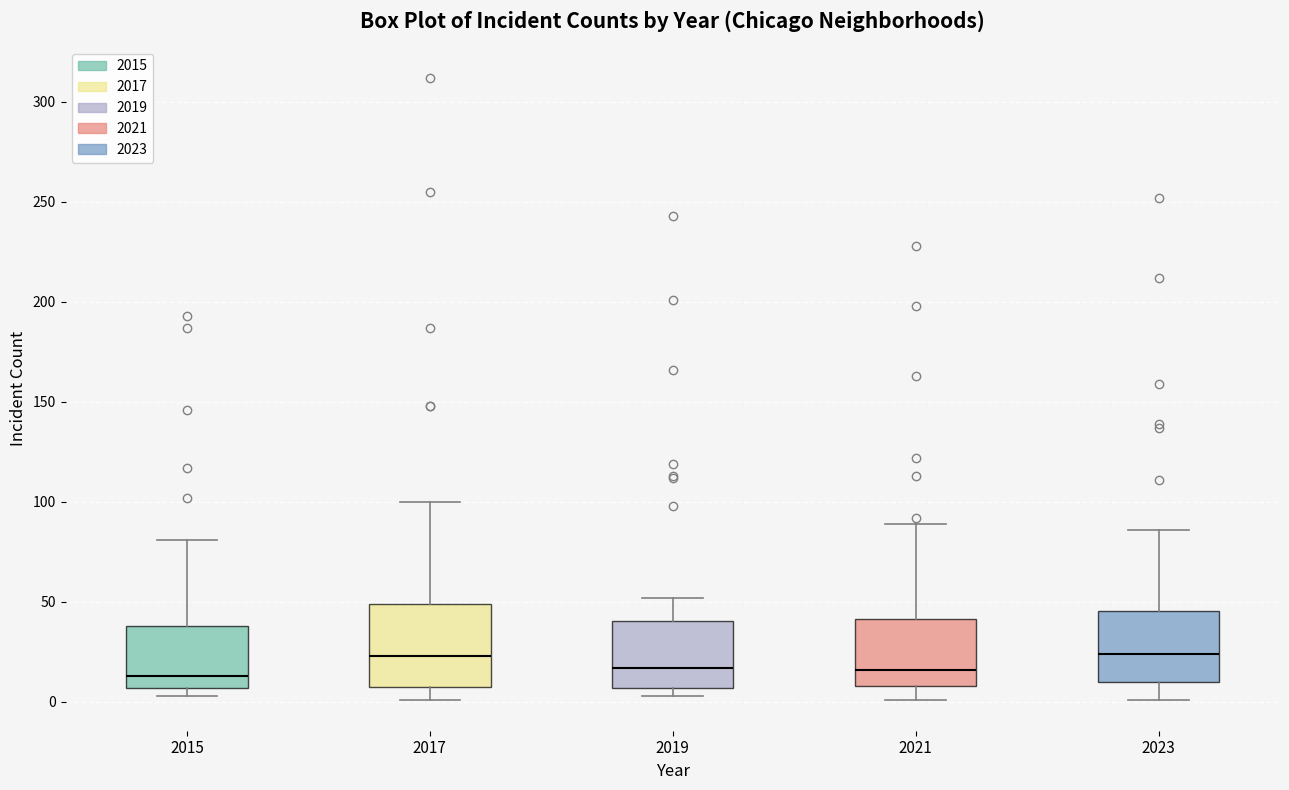

Reading left to right, transcribe this box plot: for each box, give where its median line is, the range the box spans, and where its two whiskers end, as read against the y-axis. The values are not printed on the chart, so give them approximately, as read against the axis.

2015: median 15, box 5 to 40, whiskers 5 (just below the box's lower edge) to 80
2017: median 25, box 10 to 50, whiskers 0 to 100
2019: median 15, box 5 to 40, whiskers 5 (just below the box's lower edge) to 50
2021: median 15, box 10 to 40, whiskers 0 to 90
2023: median 25, box 10 to 45, whiskers 0 to 85